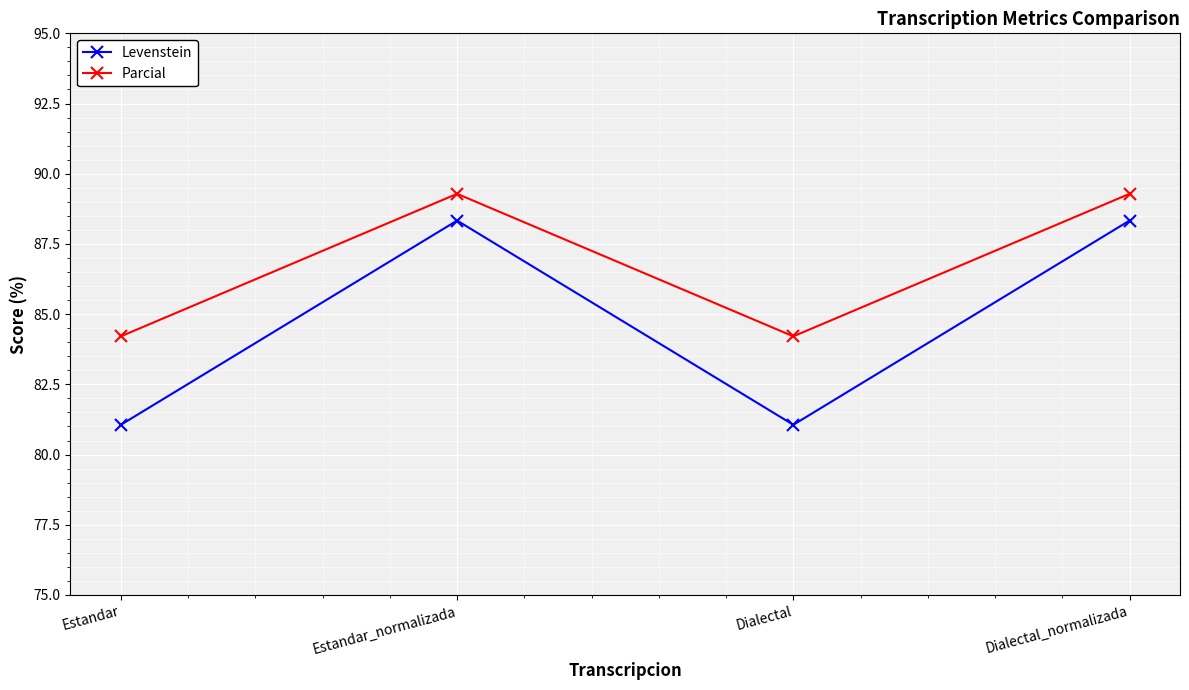

The value of Parcial at Estandar is 84.2. True or false?

True